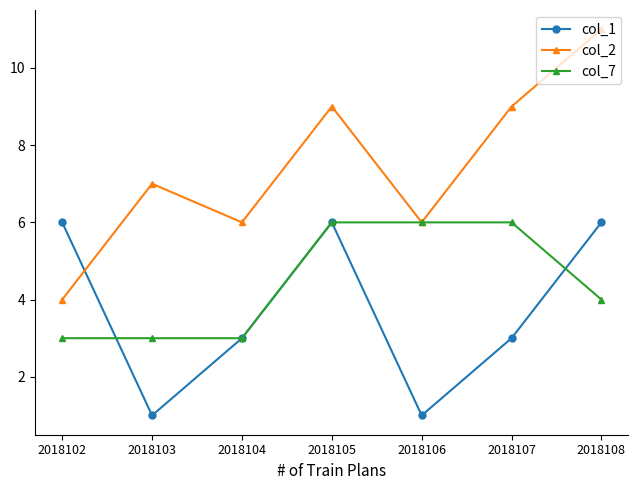

At which label does col_7 first exceed 4?

2018105